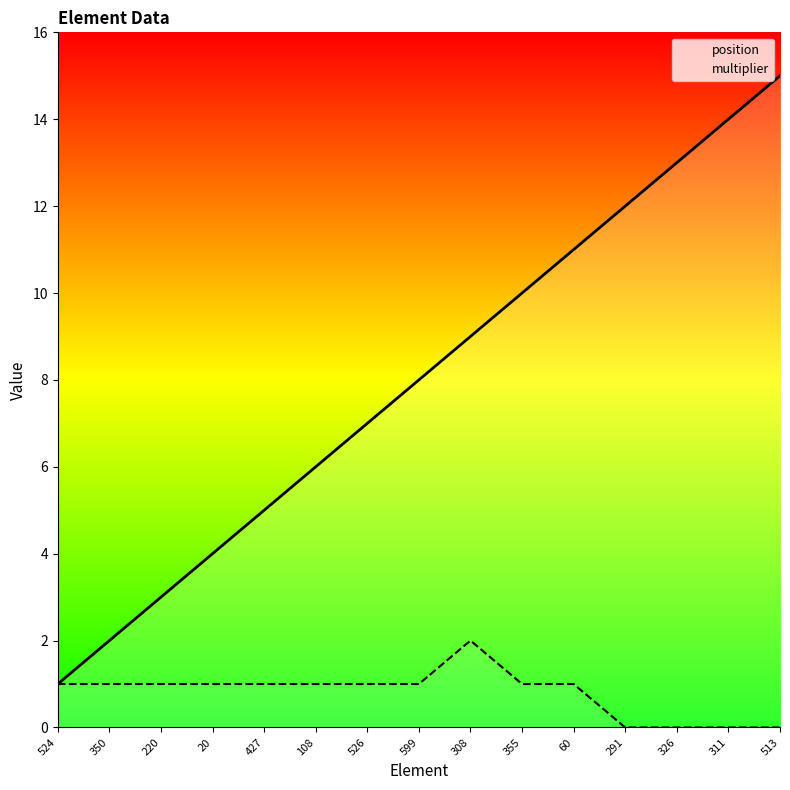

True or false: multiplier has a value of 2 at 308.

True